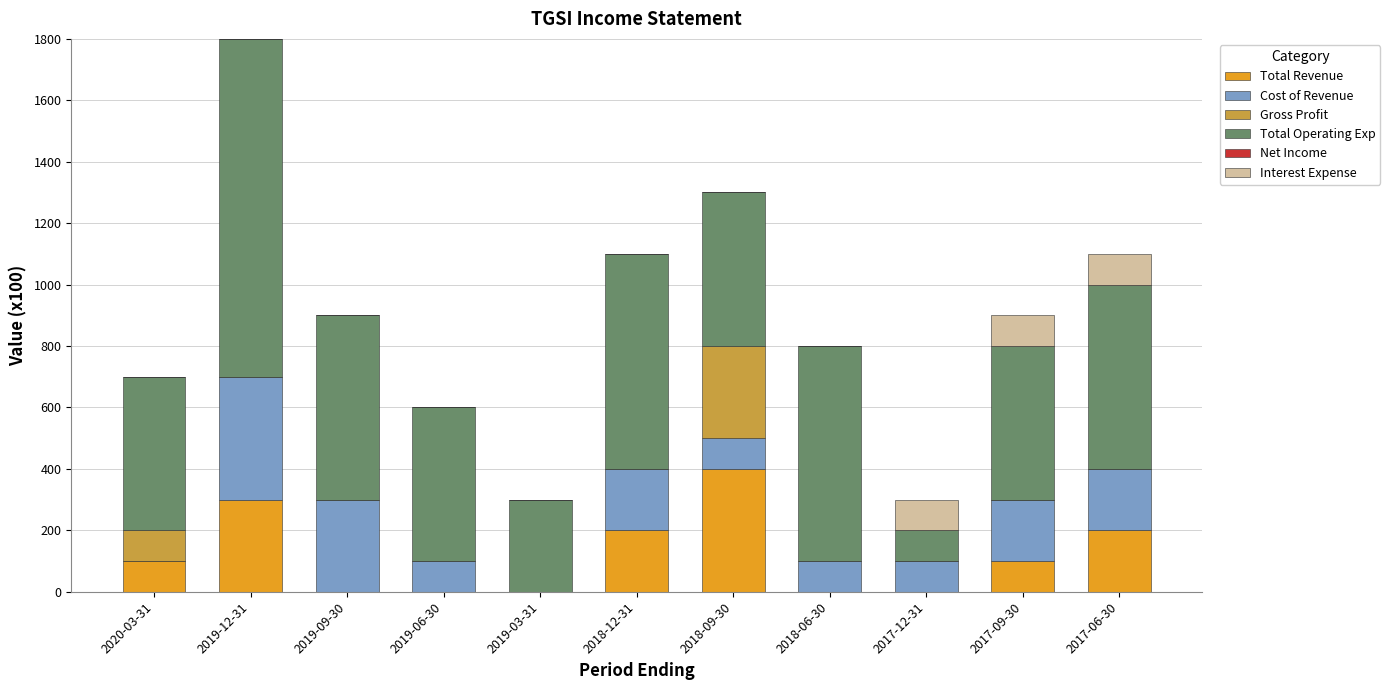

What is the maximum value for Total Revenue?

400